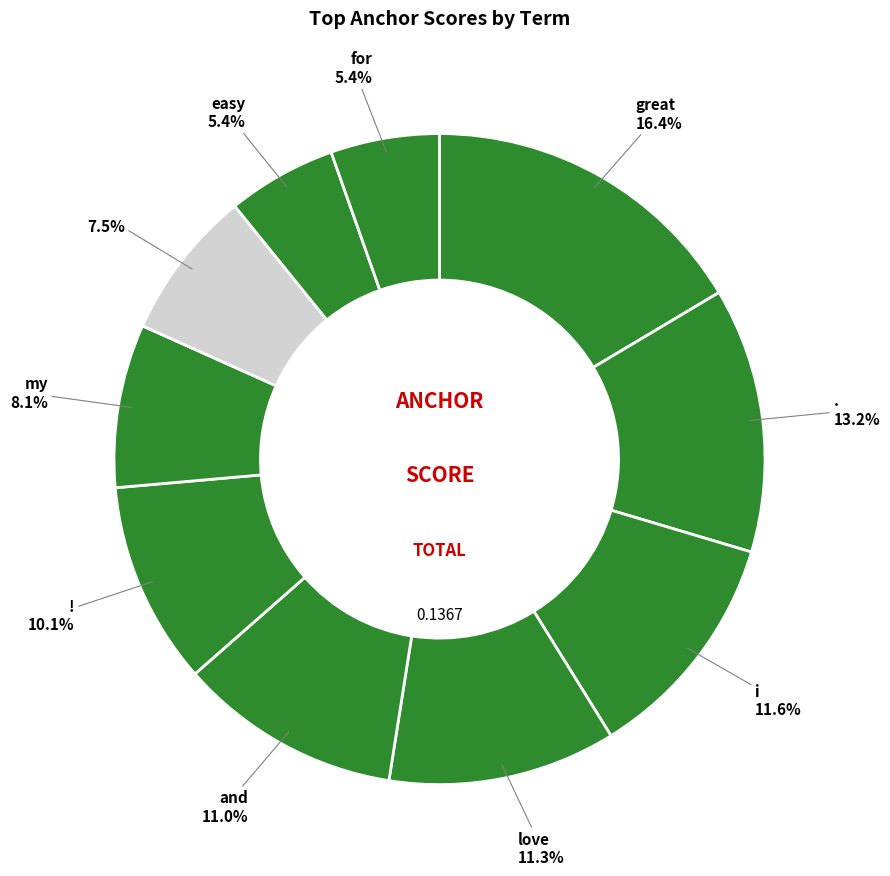

Which category has the biggest portion of the pie?

great